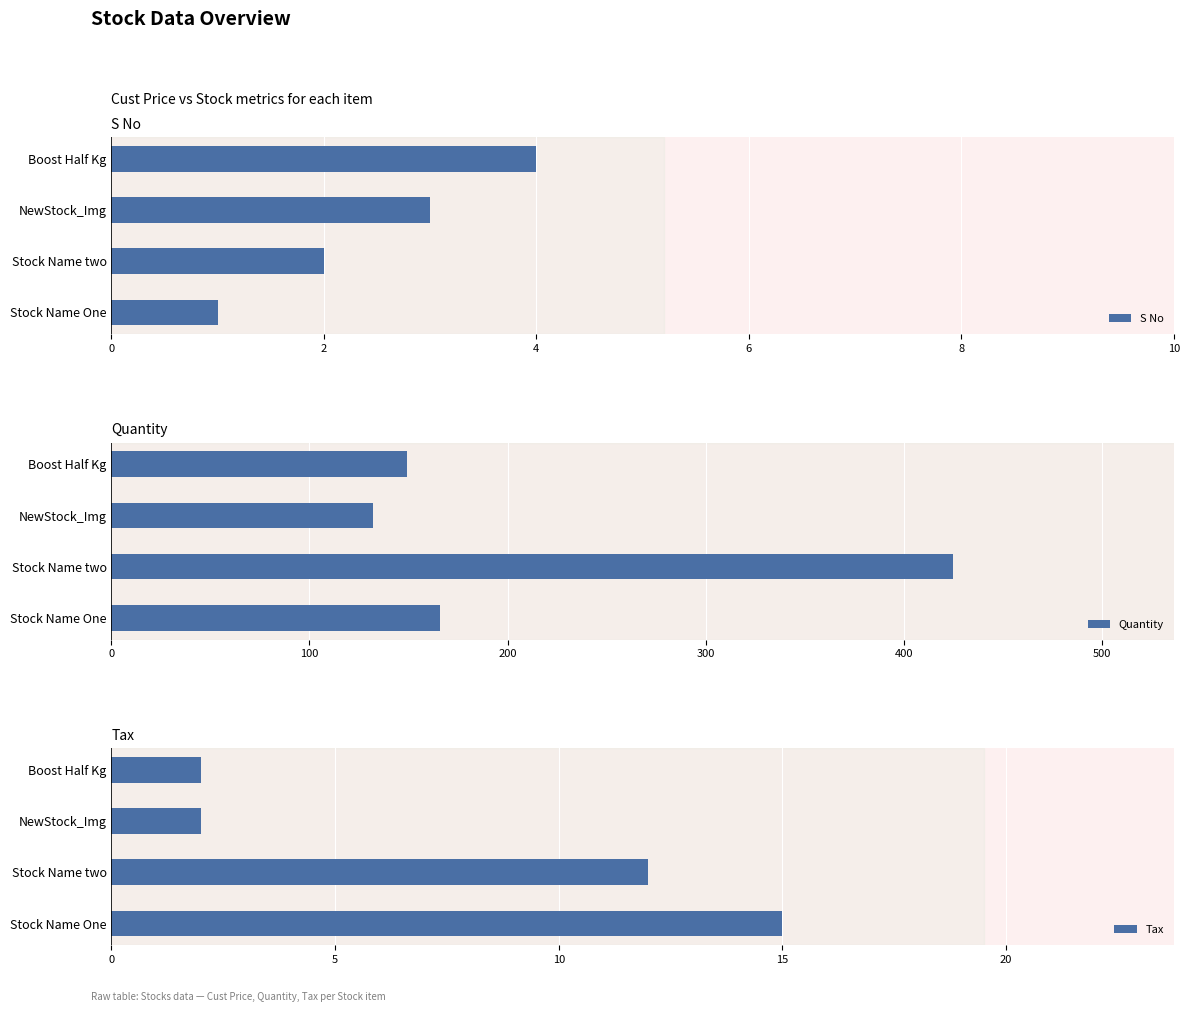

Is it true that S No equals 1 at Boost Half Kg?

False